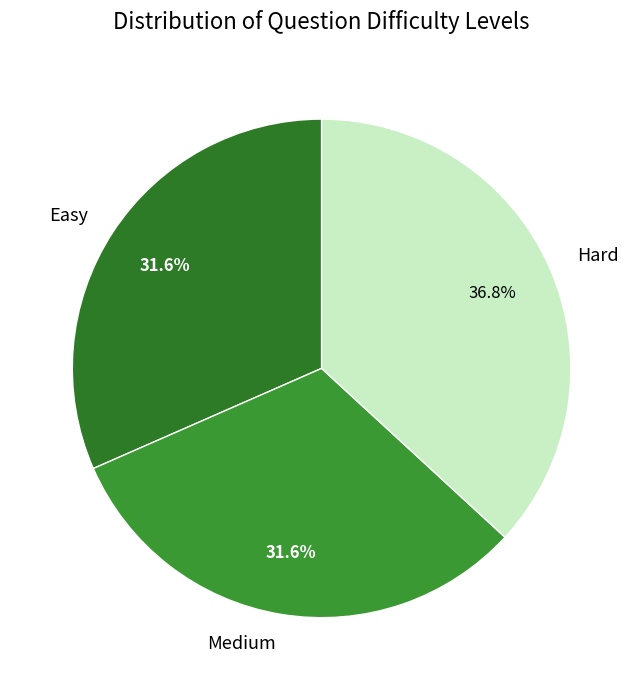

Which slice is the largest?

Hard